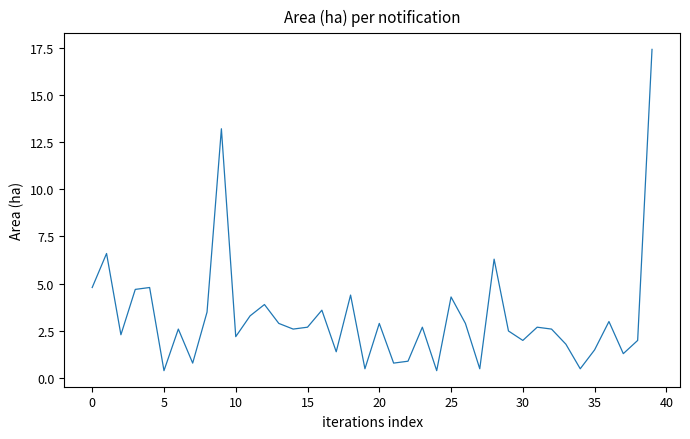

Reading right to left, transcribe all the data shown in this chart.

17.4	2.0	1.3	3.0	1.5	0.5	1.8	2.6	2.7	2.0	2.5	6.3	0.5	2.9	4.3	0.4	2.7	0.9	0.8	2.9	0.5	4.4	1.4	3.6	2.7	2.6	2.9	3.9	3.3	2.2	13.2	3.5	0.8	2.6	0.4	4.8	4.7	2.3	6.6	4.8